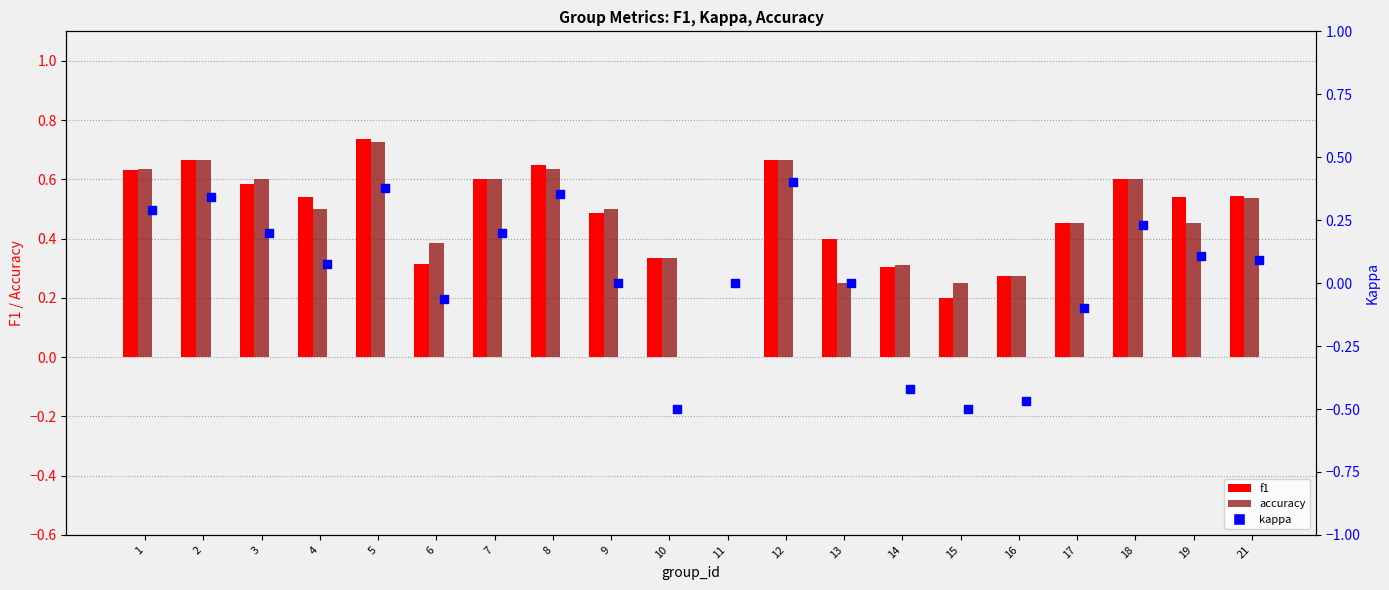

Is the value of f1 at 13 greater than the value of accuracy at 21?

No